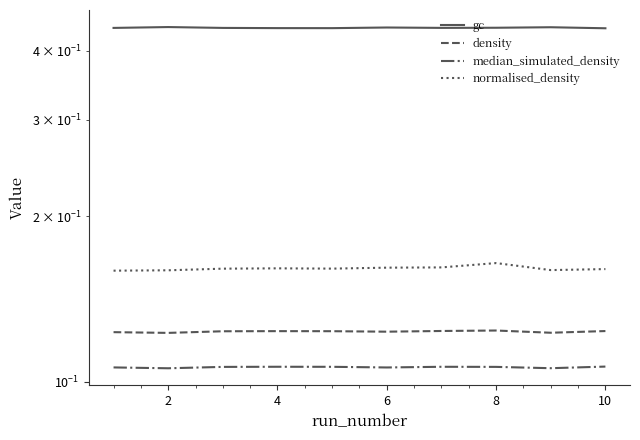

Does the chart have visible grid lines?

No